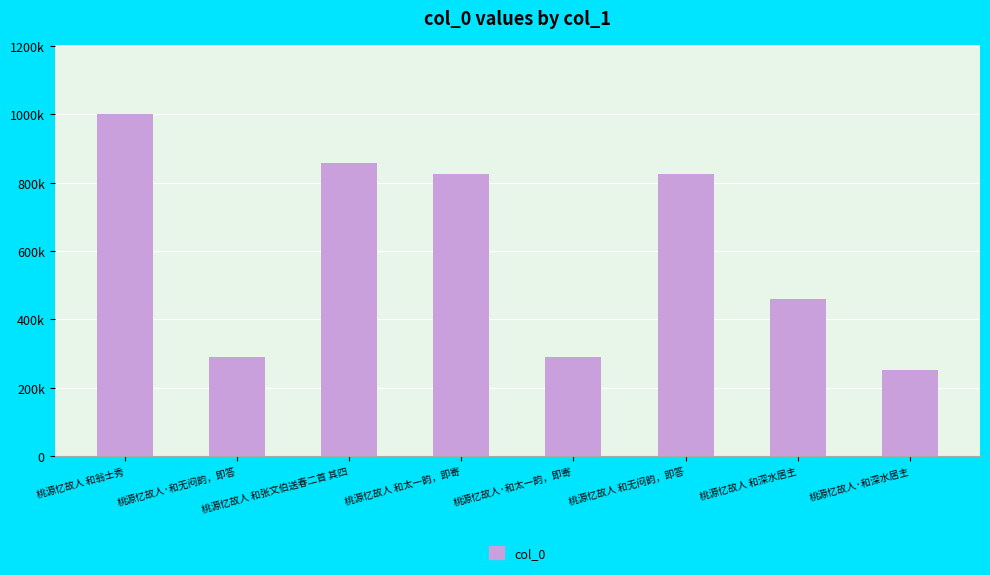

The chart shows a value of 386852 at 桃源忆故人·和深水居主. True or false?

False